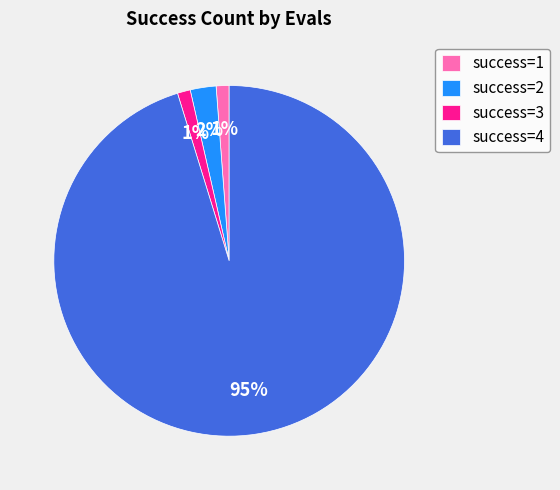

Do success=1 and success=2 together represent more than half of the pie?

No